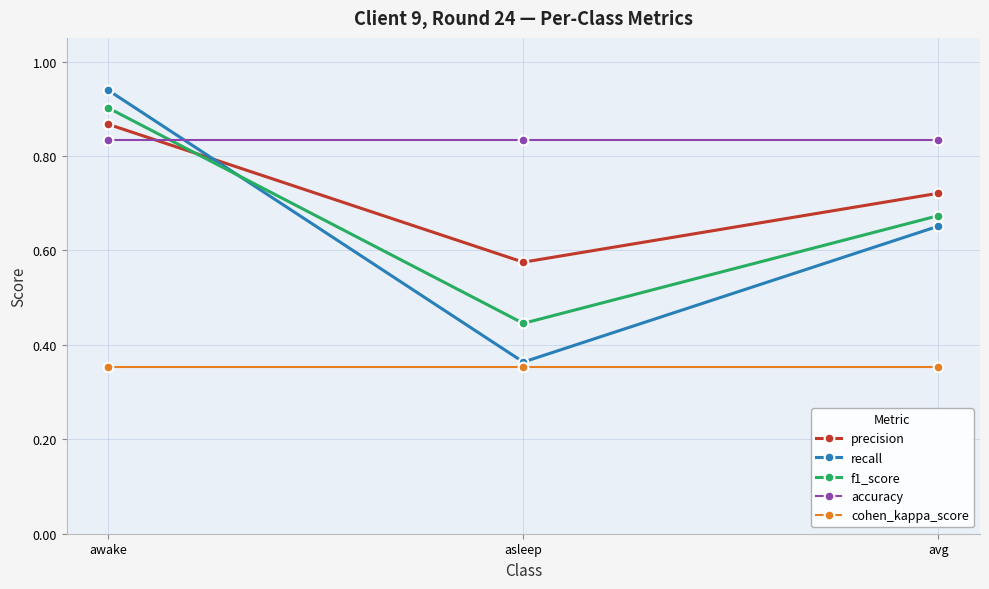

The precision series shows 1.3 at avg. True or false?

False